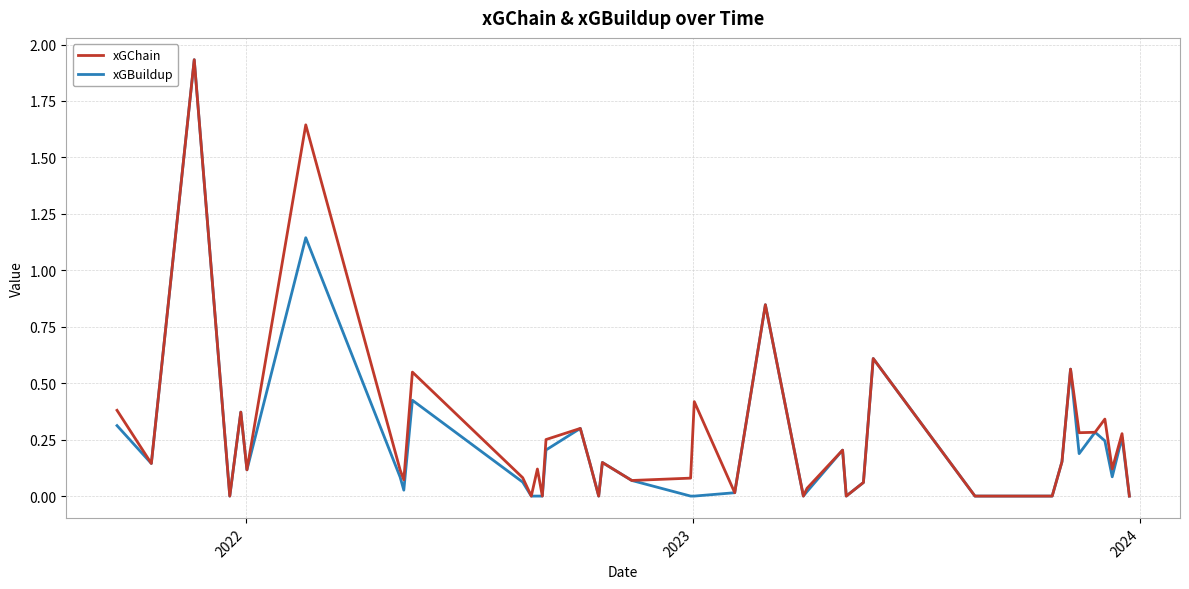

Which series has the largest total across all categories?

xGChain